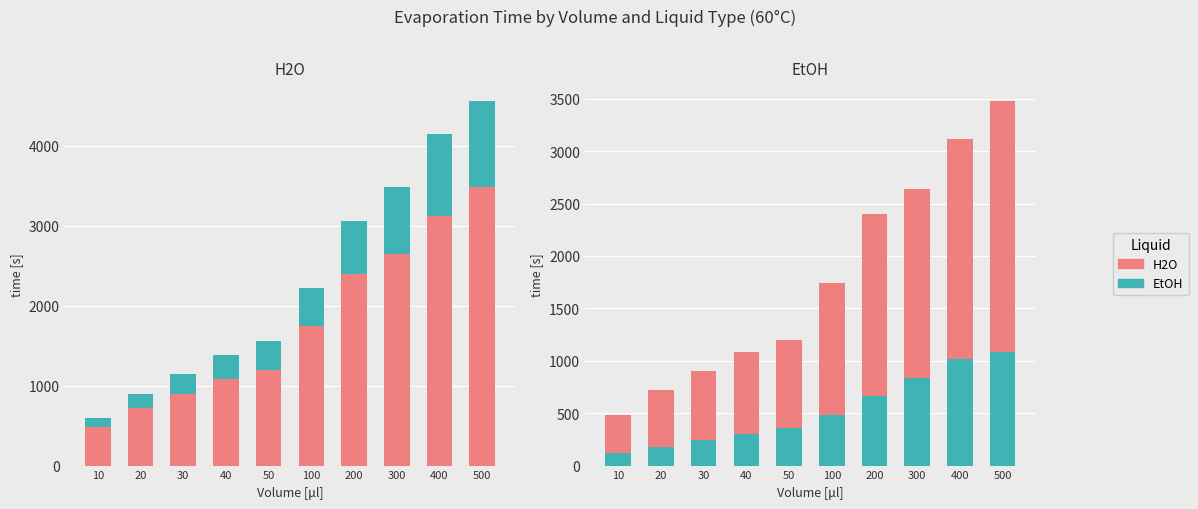

Which has a higher value, 10 or 500?

500